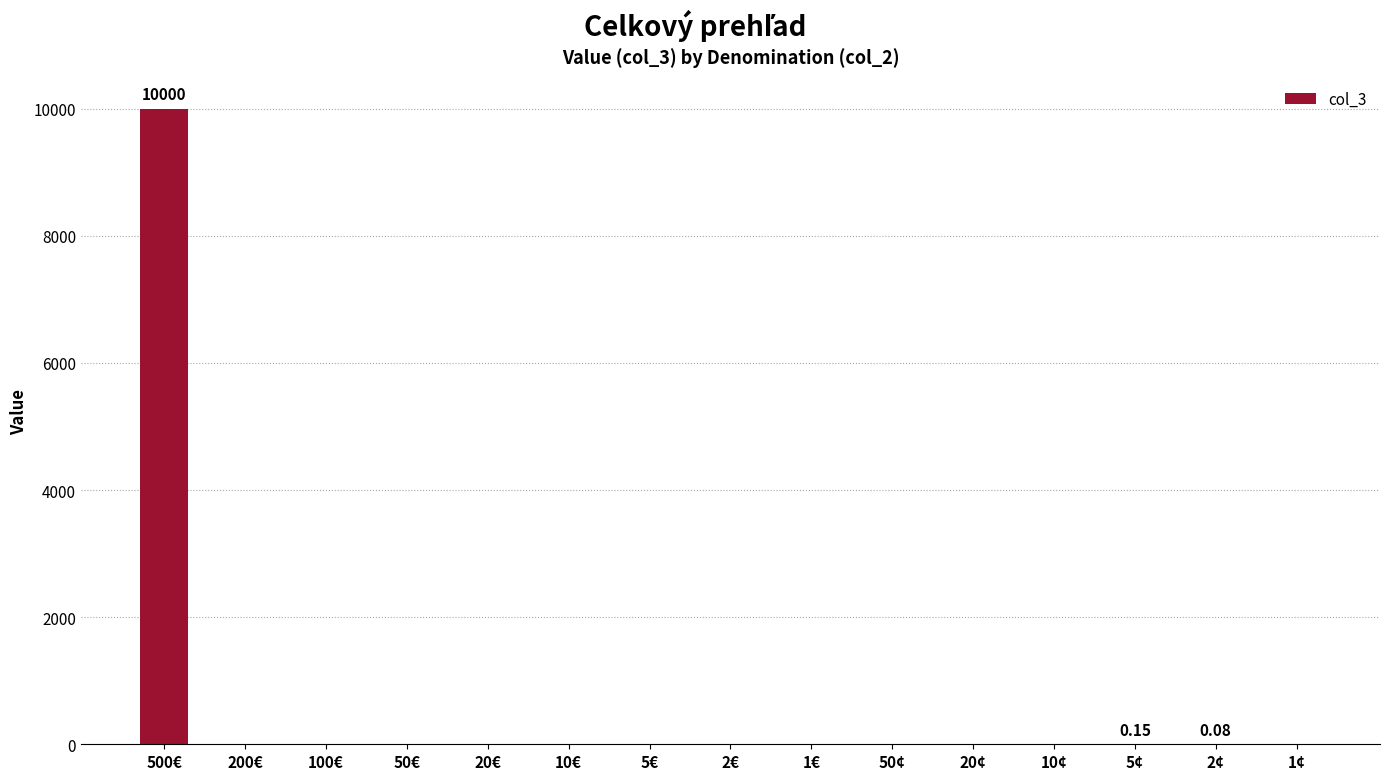

Are the bars horizontal?

No